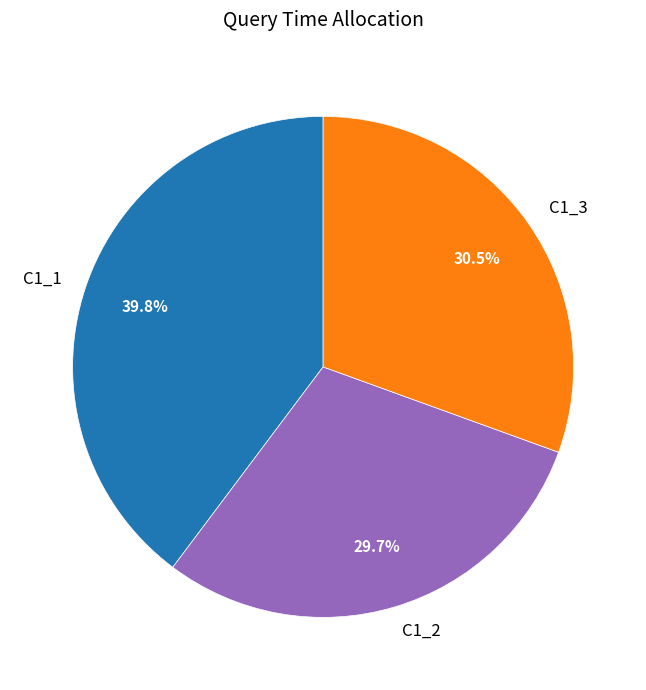

The C1_1 slice represents 33% of the pie. True or false?

False